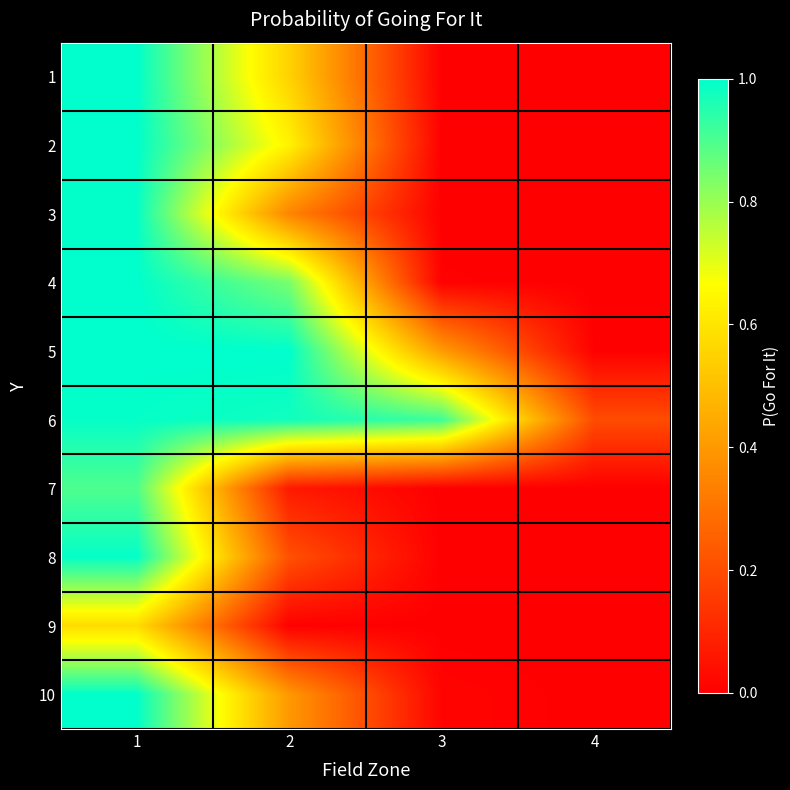

Reading left to right, list all the values displayed in this chart.

1: 1=1.0	2=0.6	3=0.0	4=0.0
2: 1=1.0	2=0.6	3=0.0	4=0.0
3: 1=1.0	2=0.3	3=0.0	4=0.0
4: 1=1.0	2=0.8	3=0.0	4=0.0
5: 1=1.0	2=1.0	3=0.4	4=0.0
6: 1=1.0	2=1.0	3=0.9	4=0.2
7: 1=0.9	2=0.1	3=0.0	4=0.0
8: 1=1.0	2=0.2	3=0.0	4=0.0
9: 1=0.6	2=0.0	3=0.0	4=0.0
10: 1=1.0	2=0.4	3=0.0	4=0.0